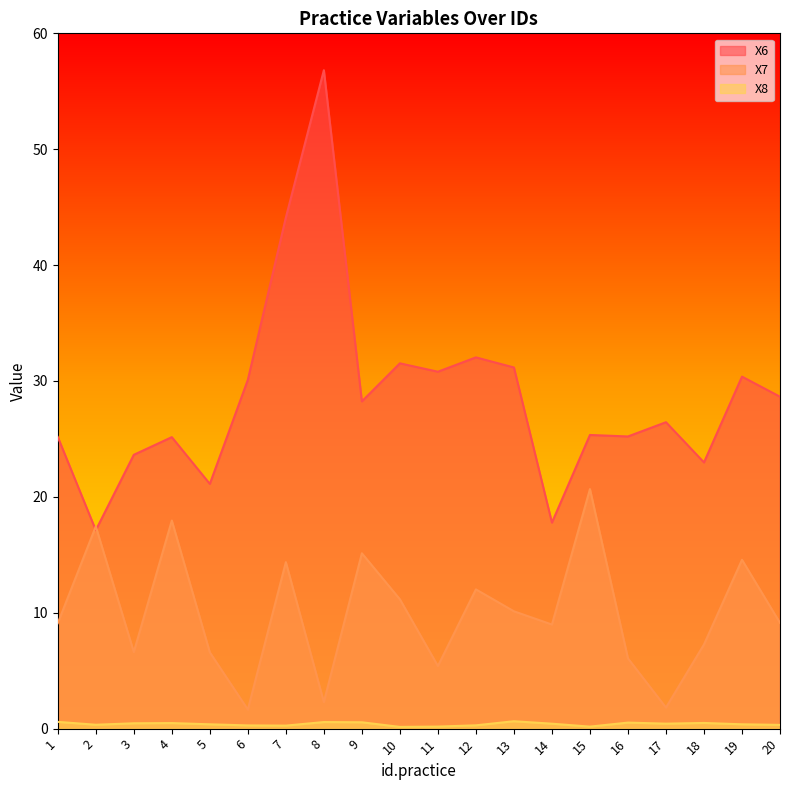

Which label corresponds to the smallest value in the chart?

10